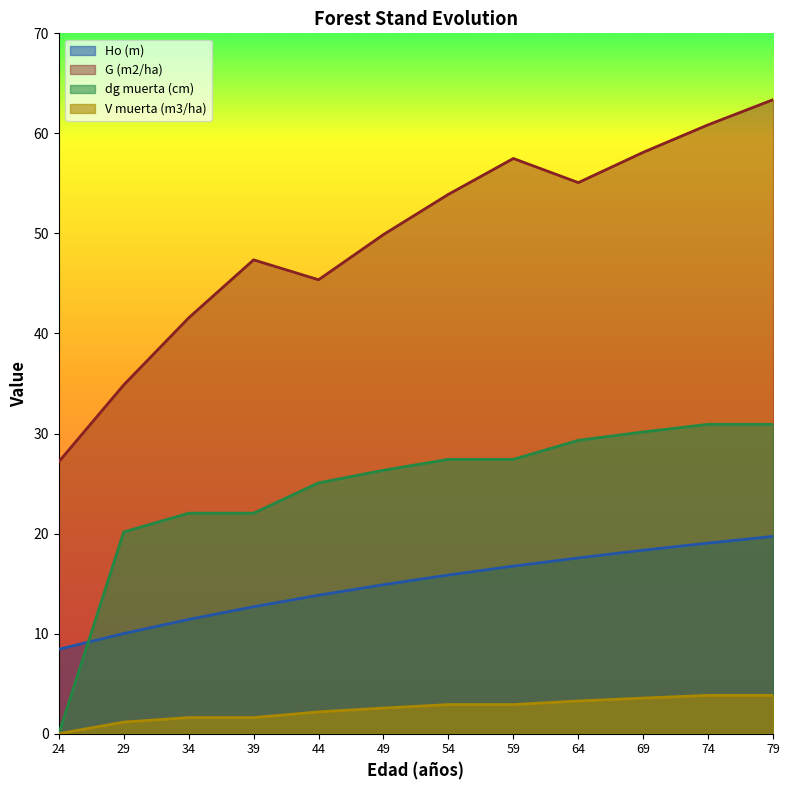

What is the spread (max minus min) of values at 69?

54.5